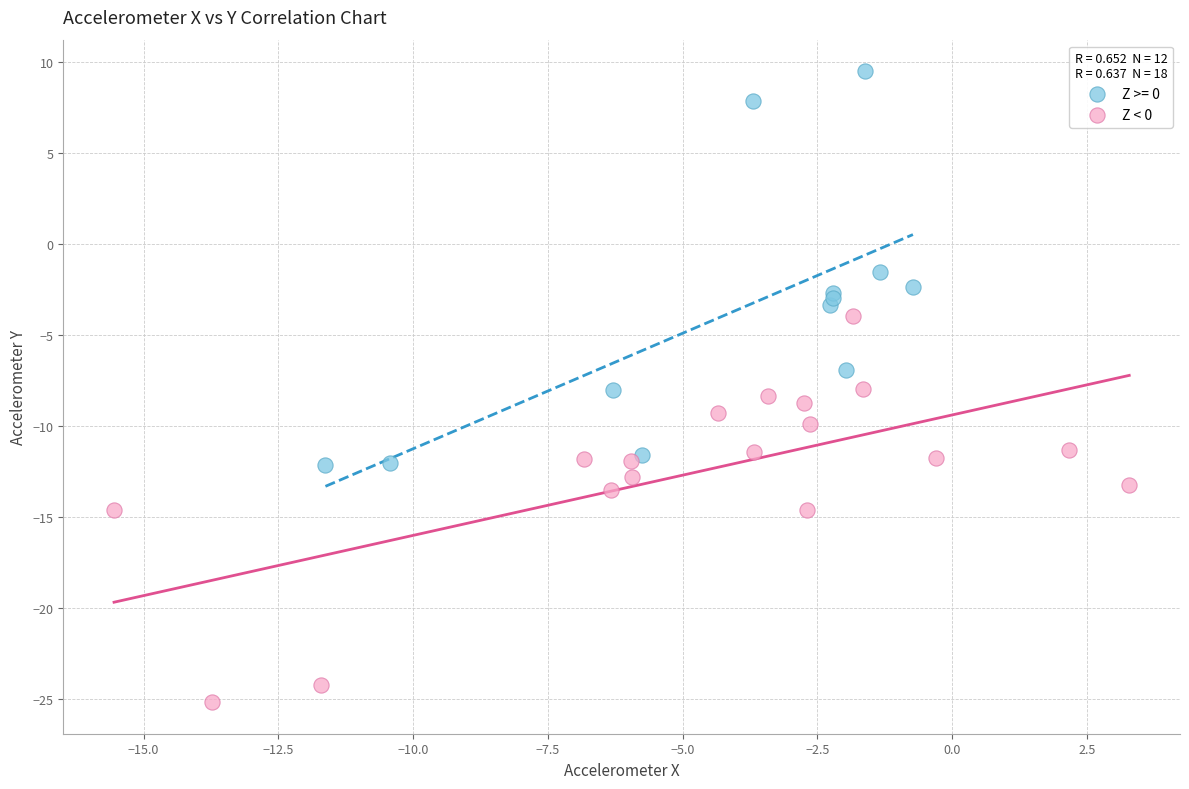

Which series contains the lowest Y value?

Z < 0